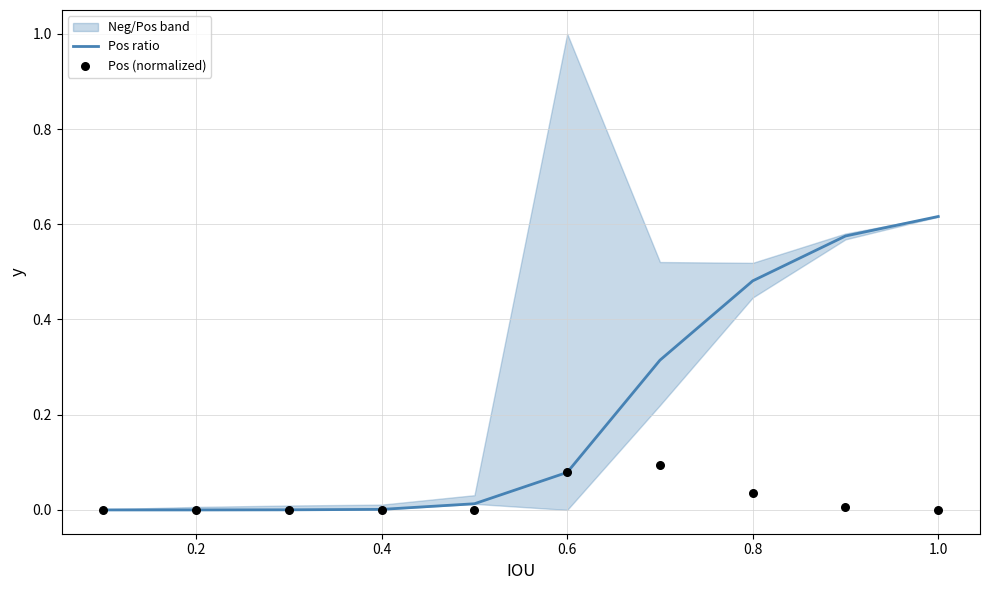

Which category has the highest value in the Pos ratio series?

1.0